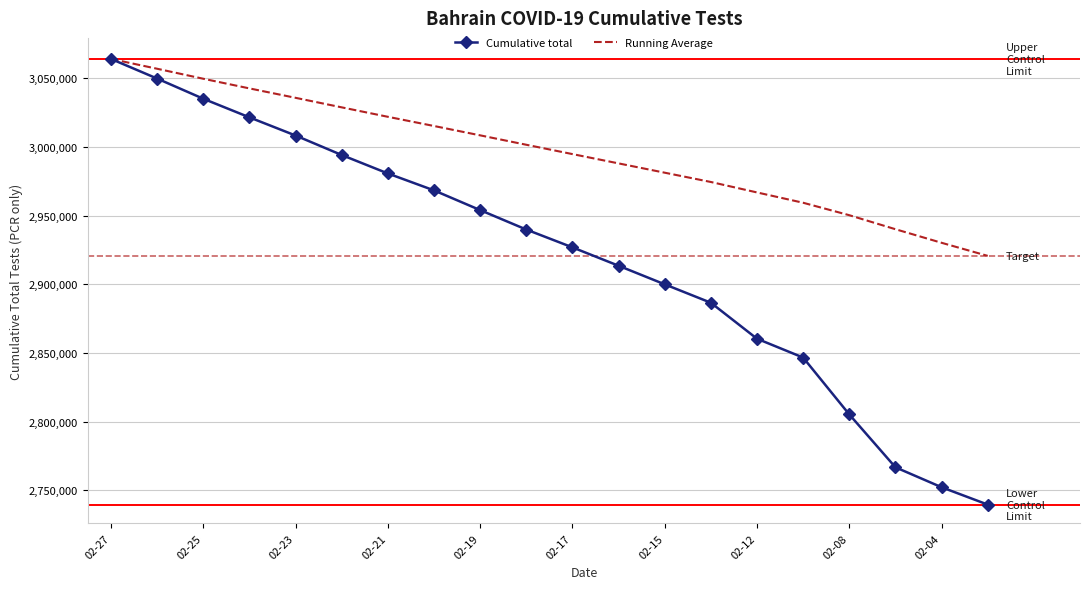

Which series has the largest total across all categories?

Running Average